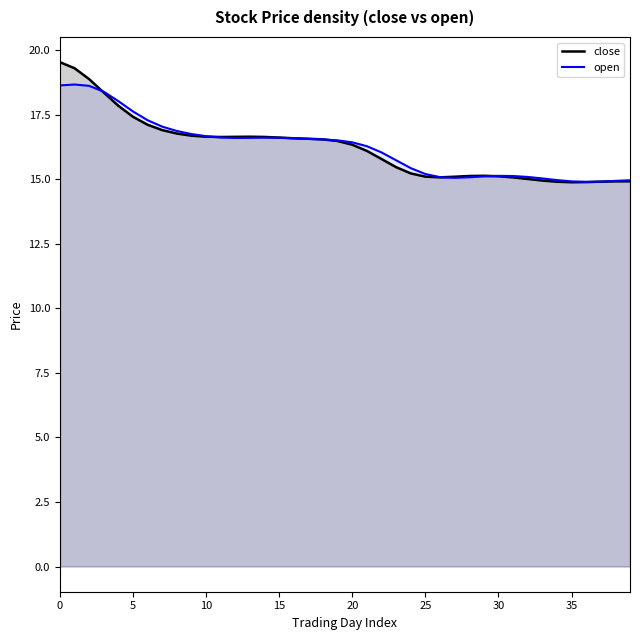

What are all the series names shown in the legend?

close (line), open (line)